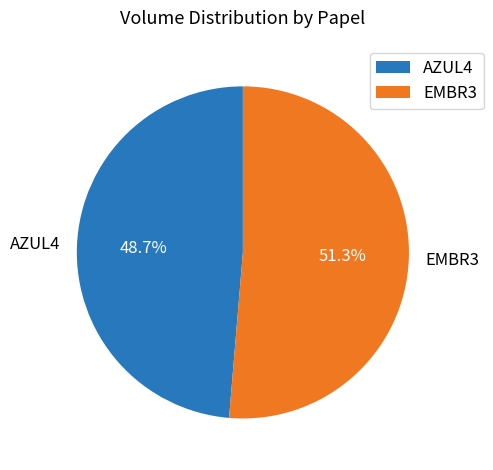

What is the ratio of the value at EMBR3 to the value at AZUL4?

1.1